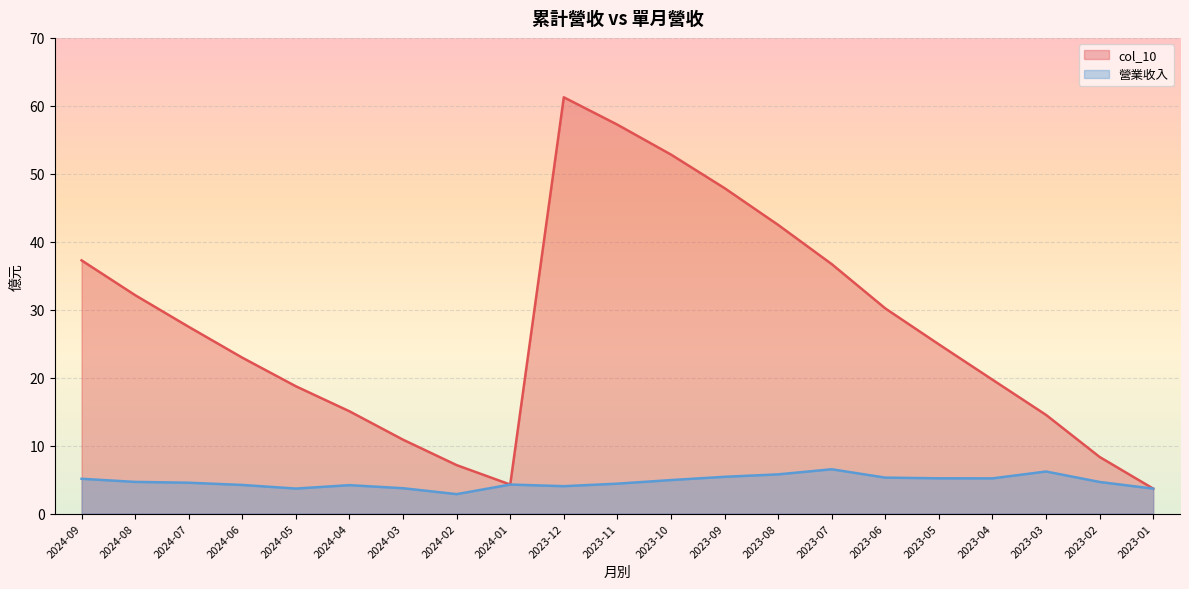

In 營業收入, how many points are lower than both neighbors (excluding endpoints)?

4